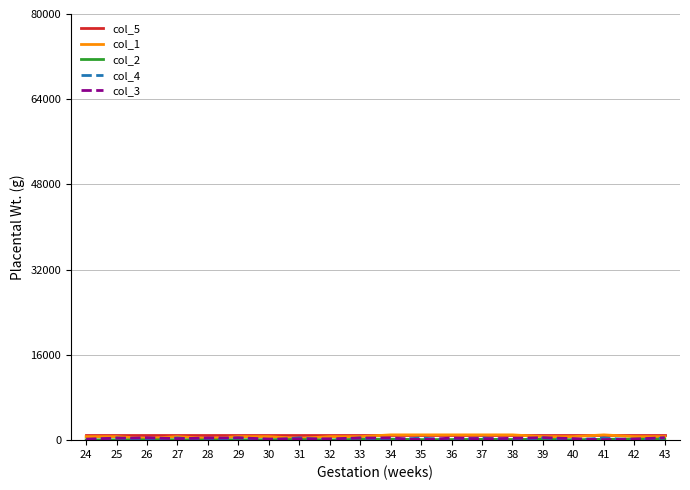

What is the maximum value shown in the chart?

993.1